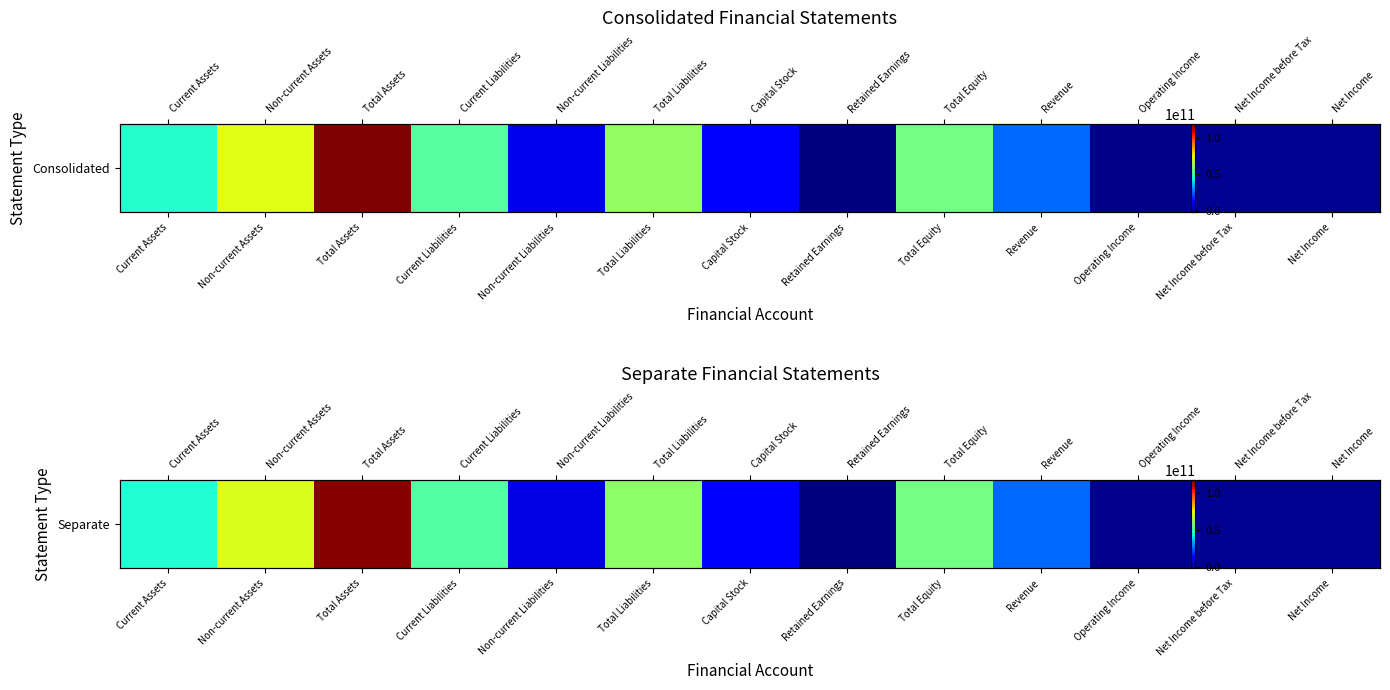

What is the average value?

34323745598